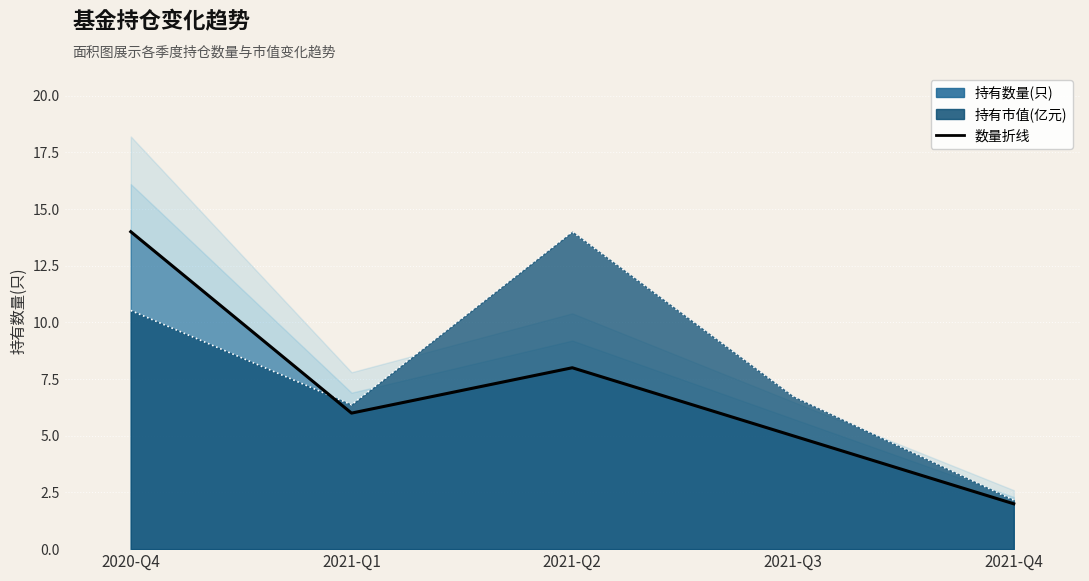

How many values in the 持有数量(只) 折线 series exceed 6?

2